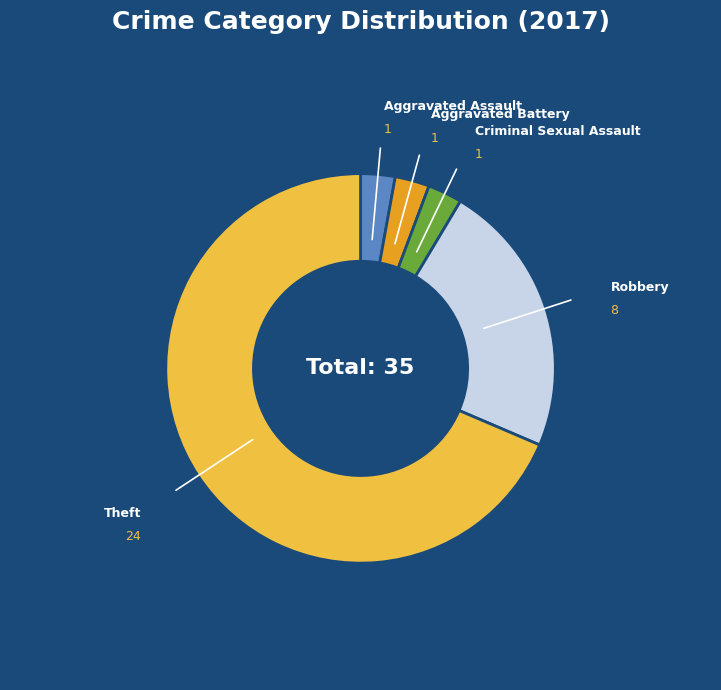

Is Robbery the majority of the pie?

No